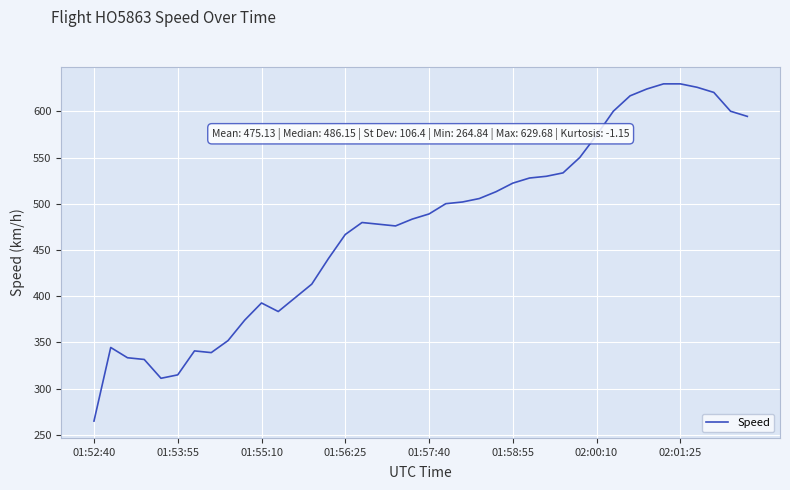

How many values are below 488?

20